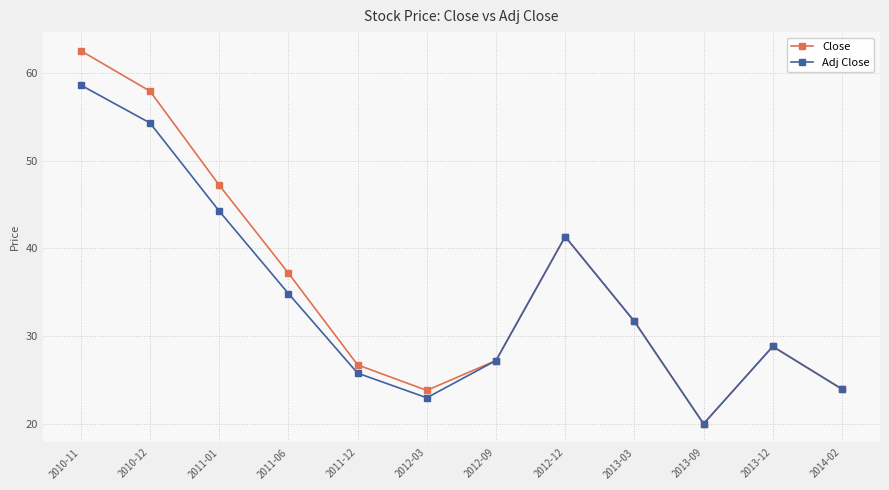

How many categories are shown in the chart?

12